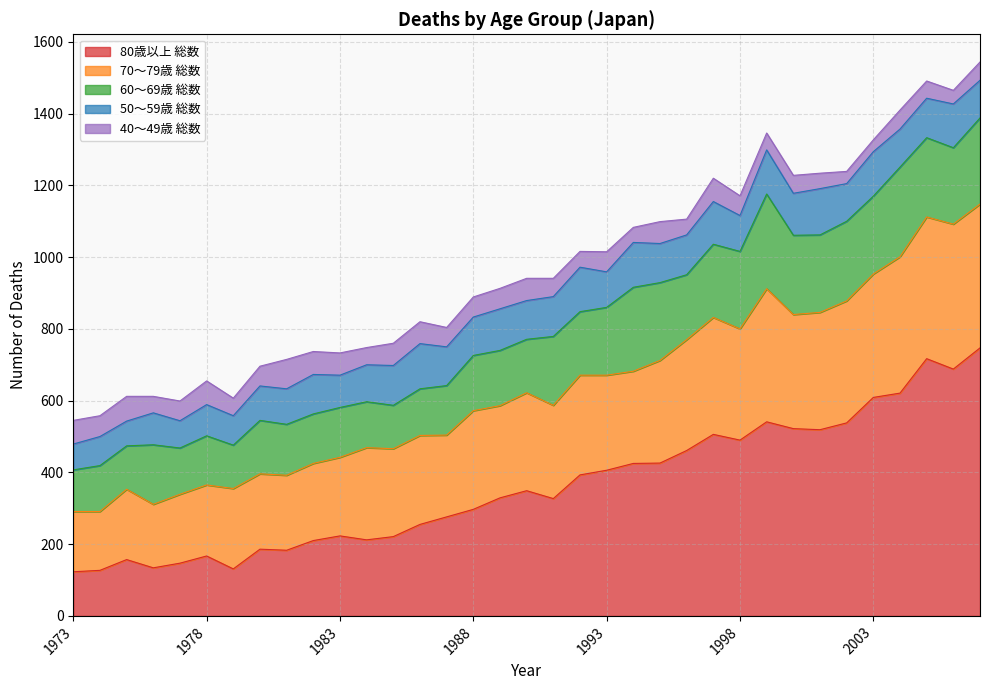

What is the difference between the second highest and minimum values in the 80歳以上 総数 series?

594